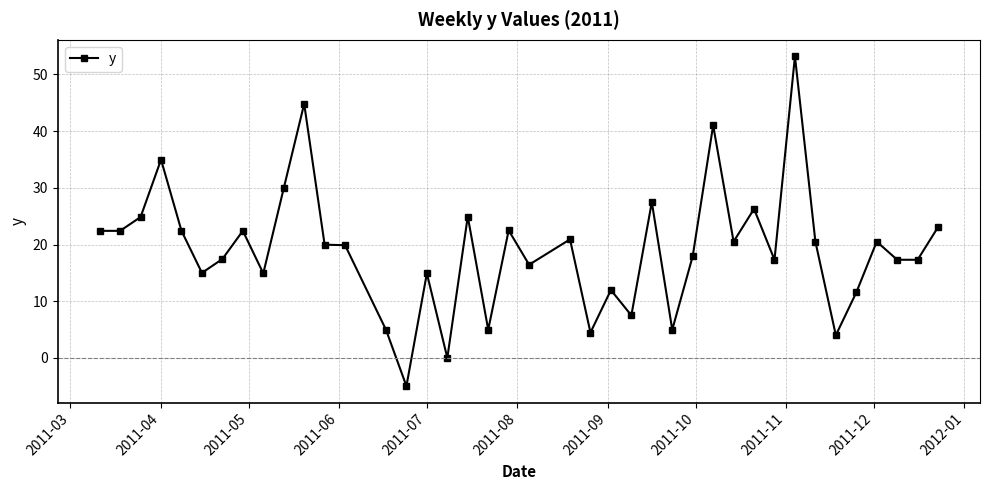

True or false: there are more than 1 points higher than both neighbors.

True